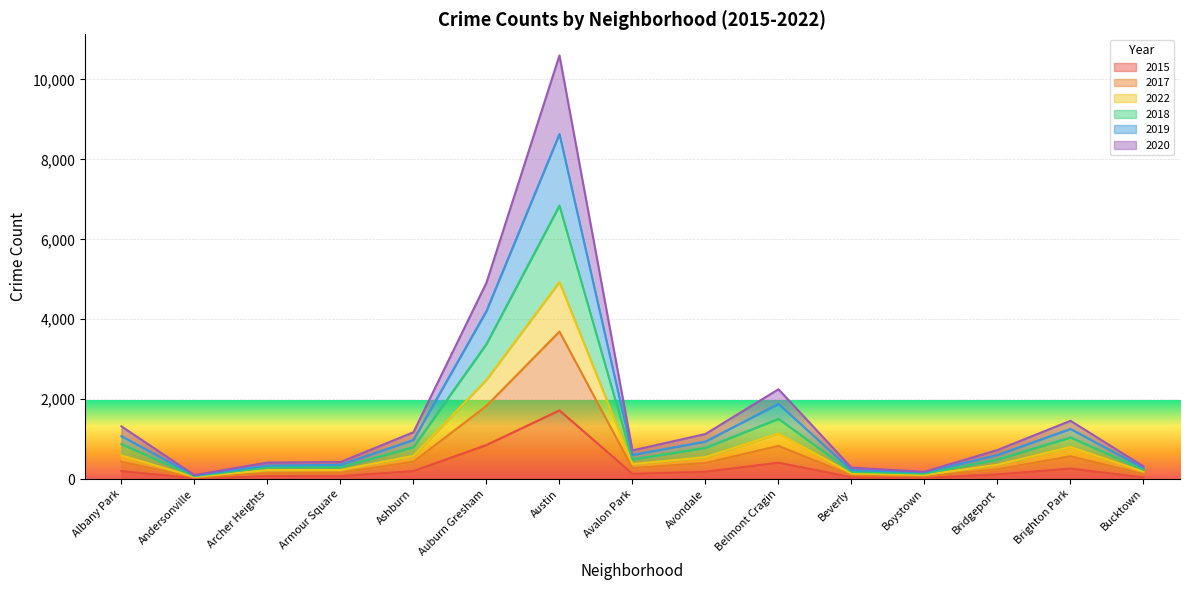

Rank the categories by 2019 value from lowest to highest.

Andersonville, Boystown, Beverly, Bucktown, Archer Heights, Armour Square, Bridgeport, Avalon Park, Avondale, Ashburn, Albany Park, Brighton Park, Belmont Cragin, Auburn Gresham, Austin